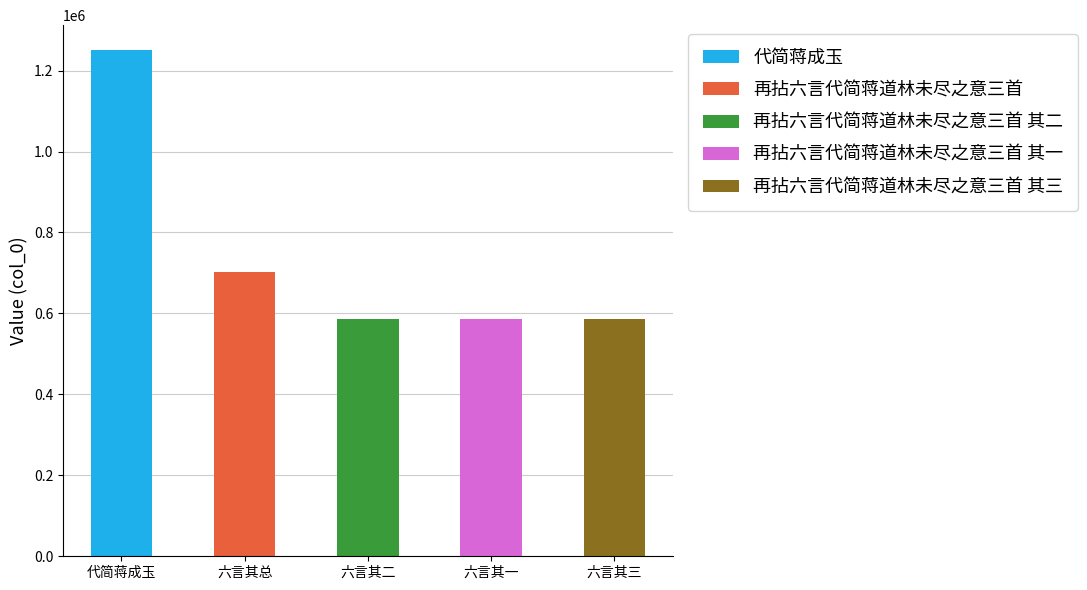

What is the greatest value displayed?

1249641